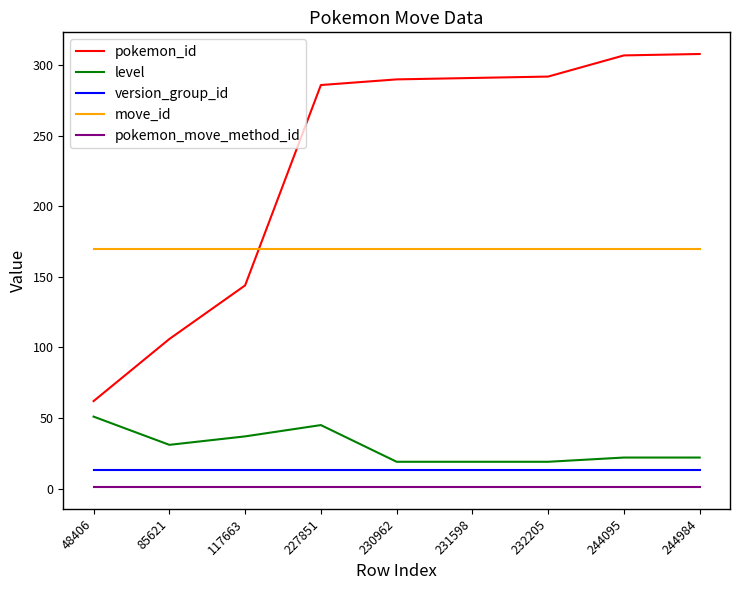

True or false: version_group_id and pokemon_id intersect in this chart.

False